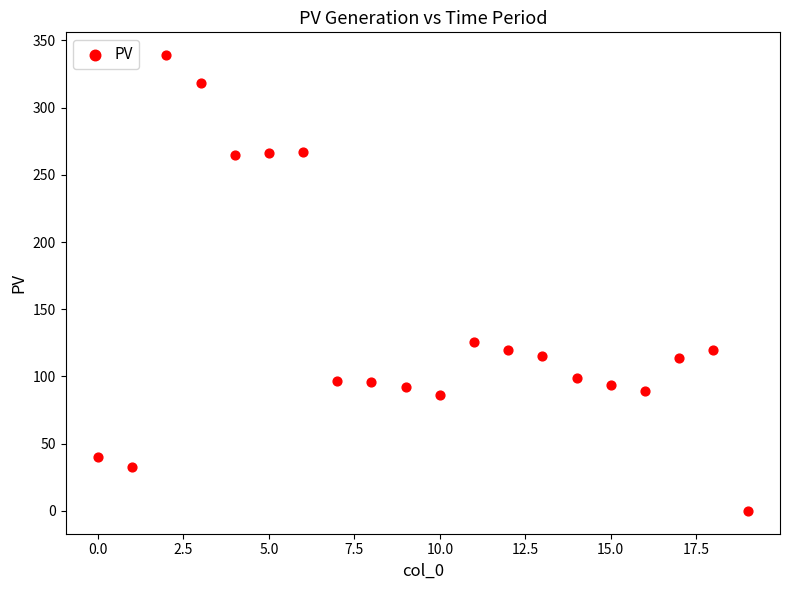

What Y value in the scatter plot is closest to 169?

126